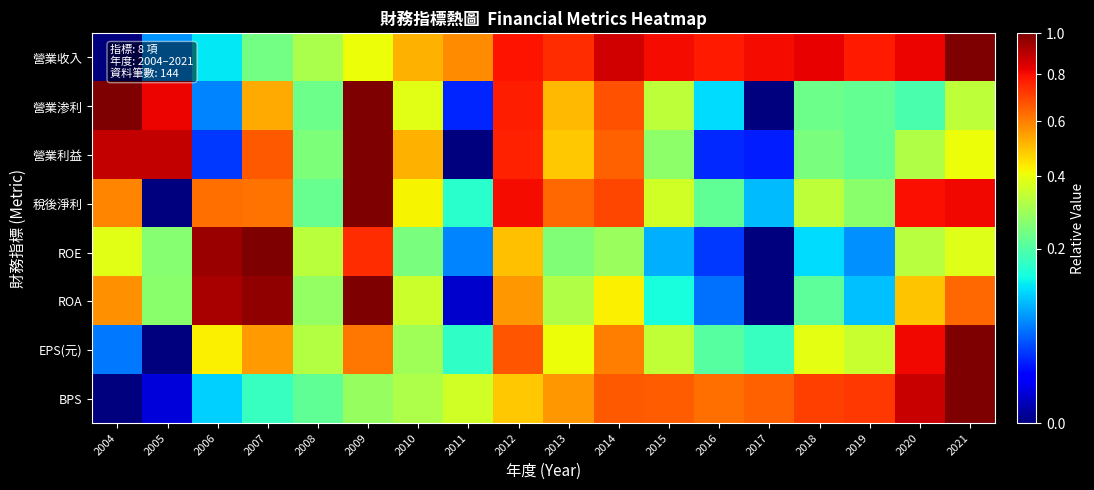

Which category has the lowest value across all series?

2004